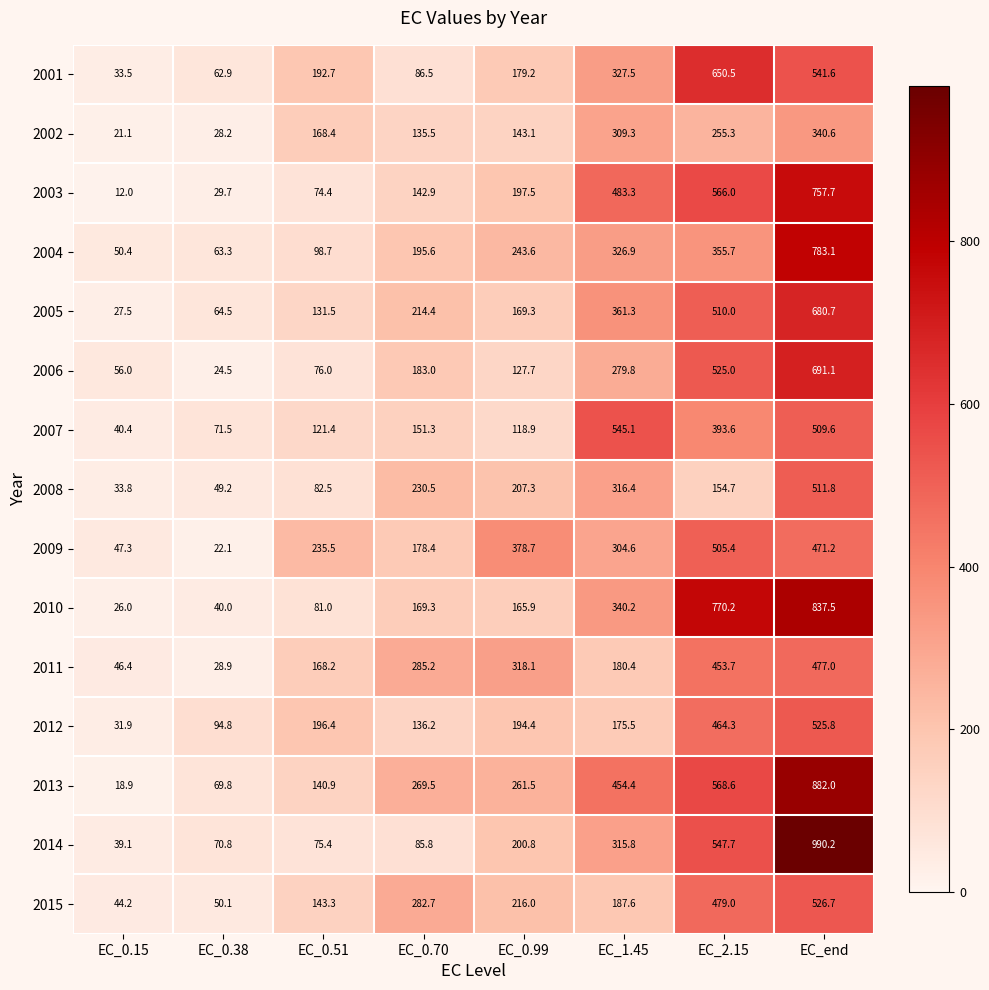

The 2012 series shows 196.4 at EC_0.70. True or false?

False